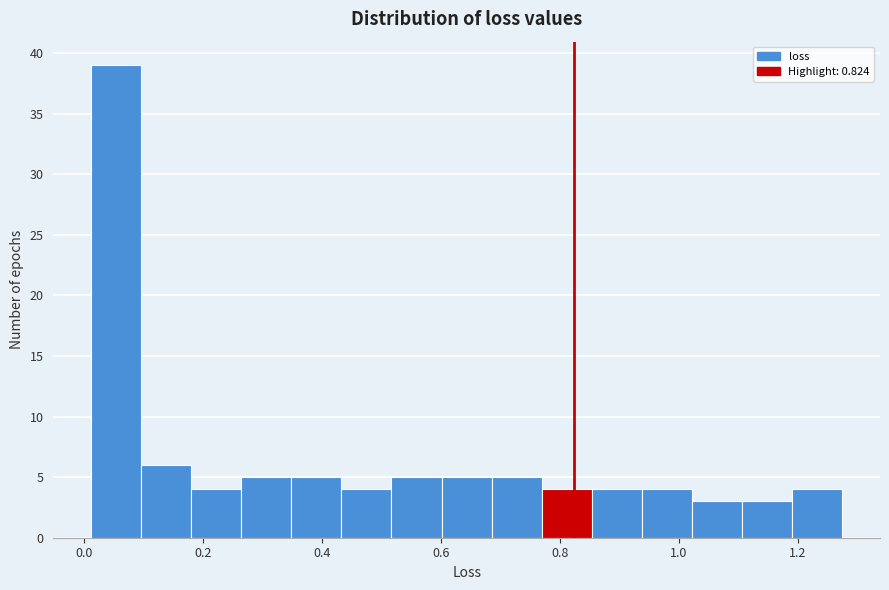

Which range on the x-axis has the tallest bar?

0.02 to 0.10